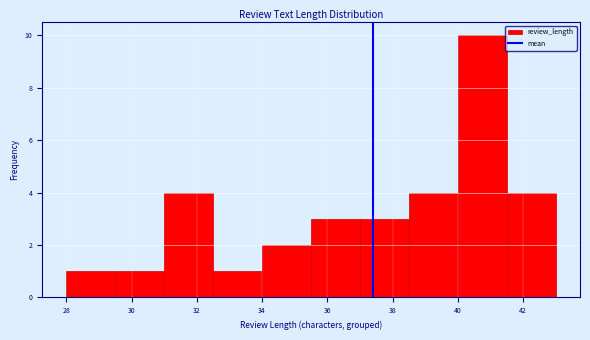

Which range on the x-axis has the tallest bar?

40.0 to 41.5